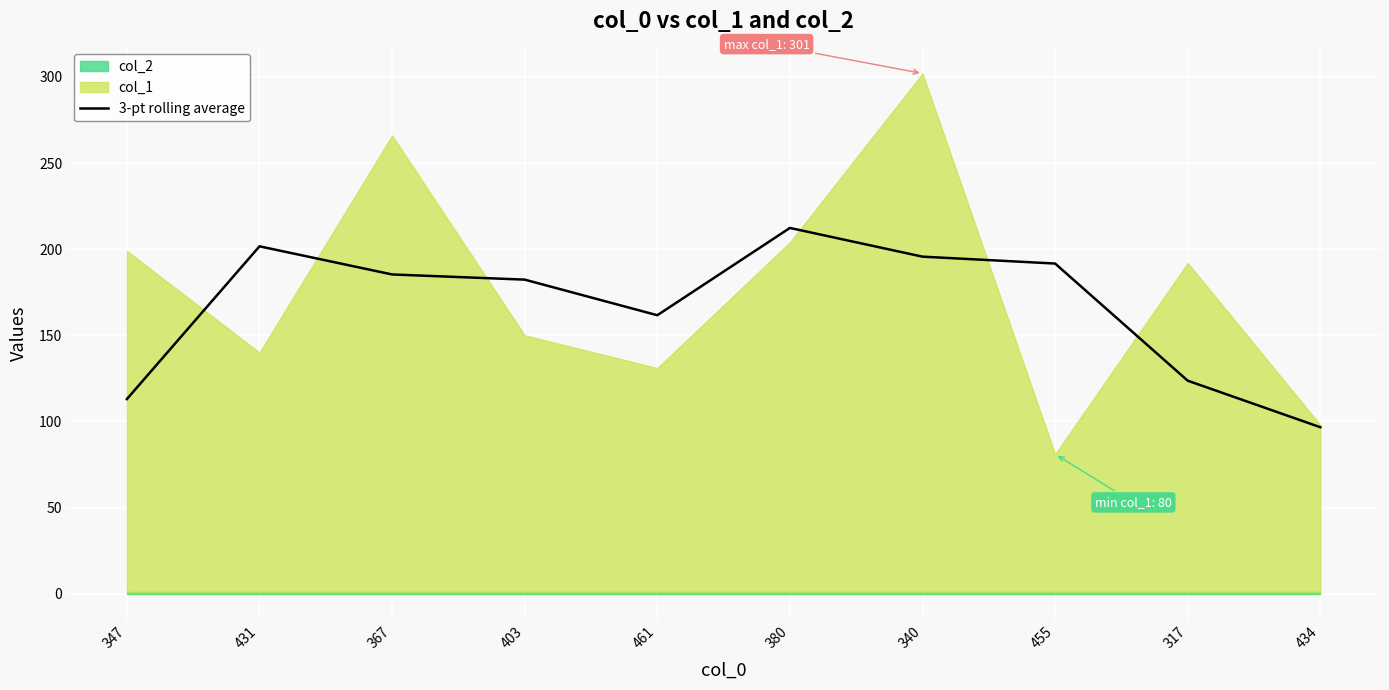

The value at 317 is 123.7. True or false?

True